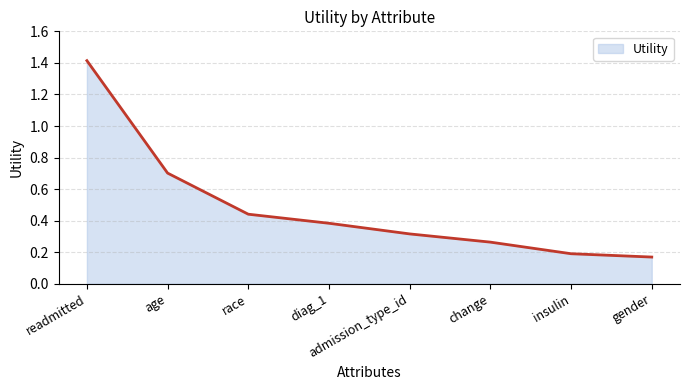

What is the difference between the values at admission_type_id and insulin?

0.1